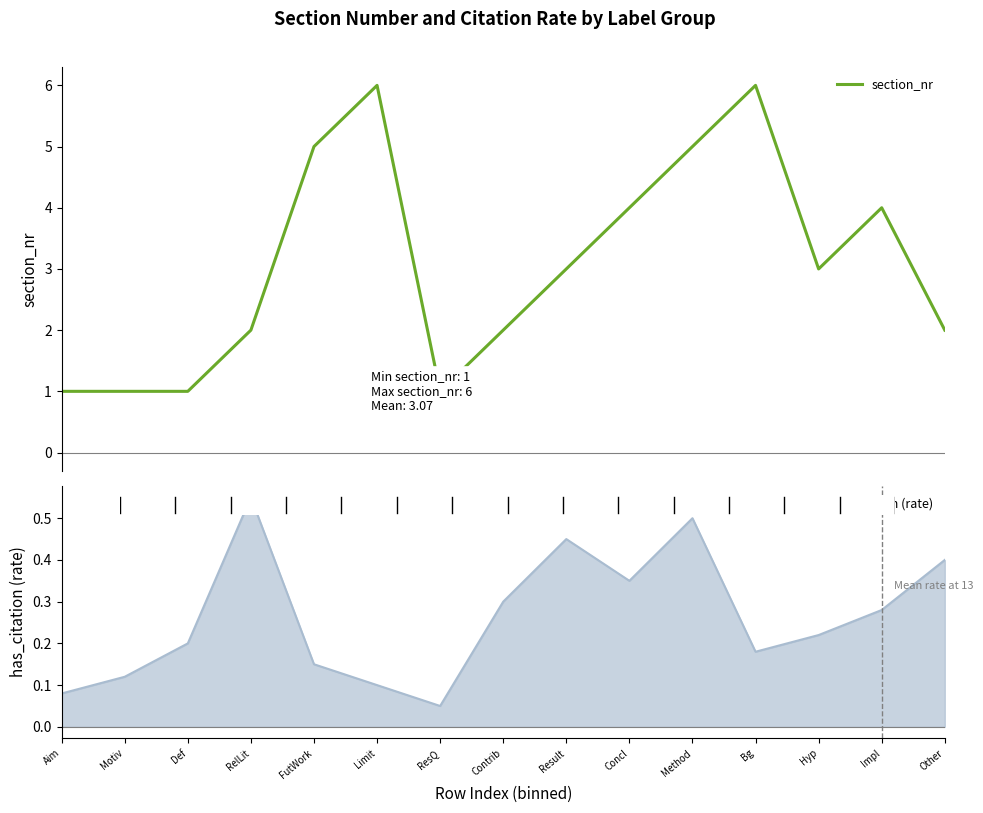

How many values are below 3?

7